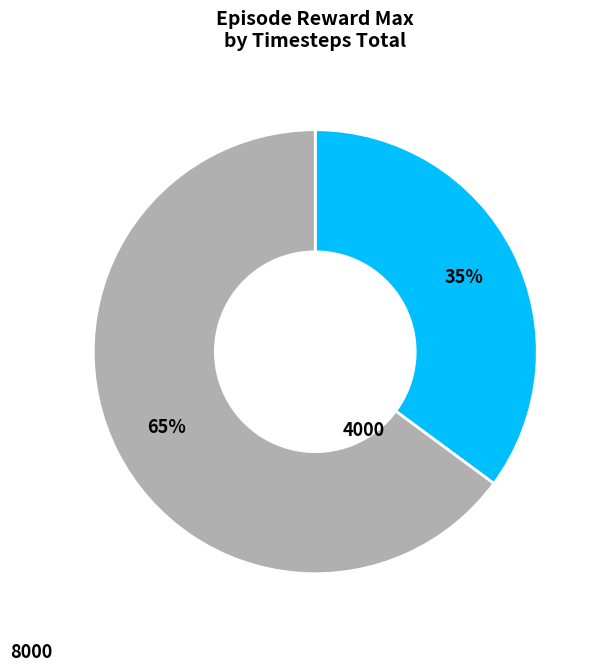

Do 8000 and 4000 together represent more than half of the pie?

Yes